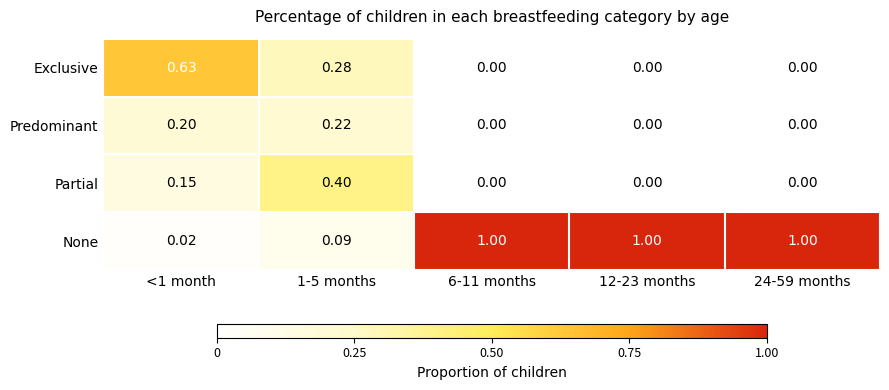

Rank the series by their maximum value, from highest to lowest.

None, Exclusive, Partial, Predominant